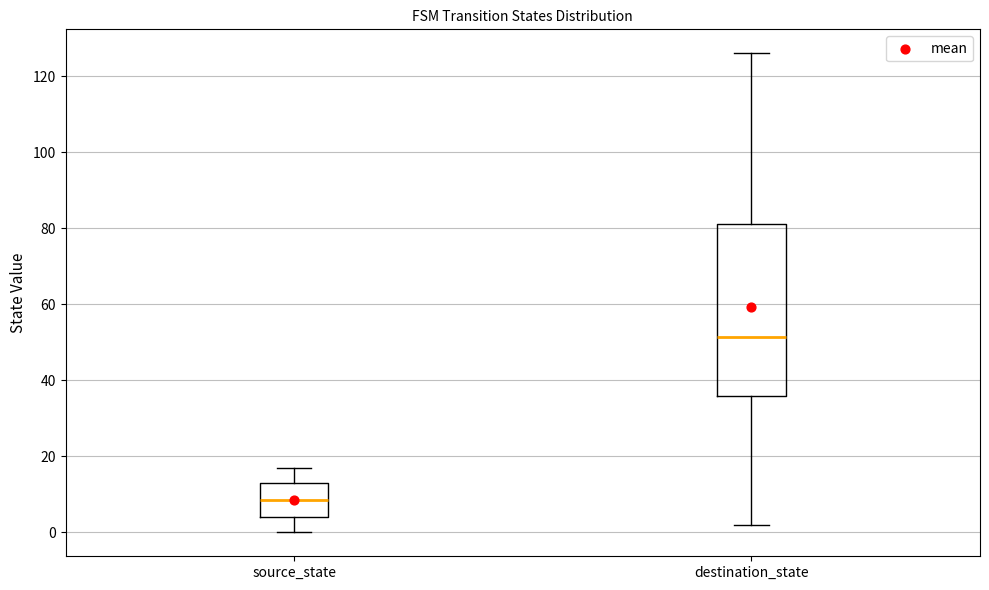

Which box's median line is the highest?

destination_state